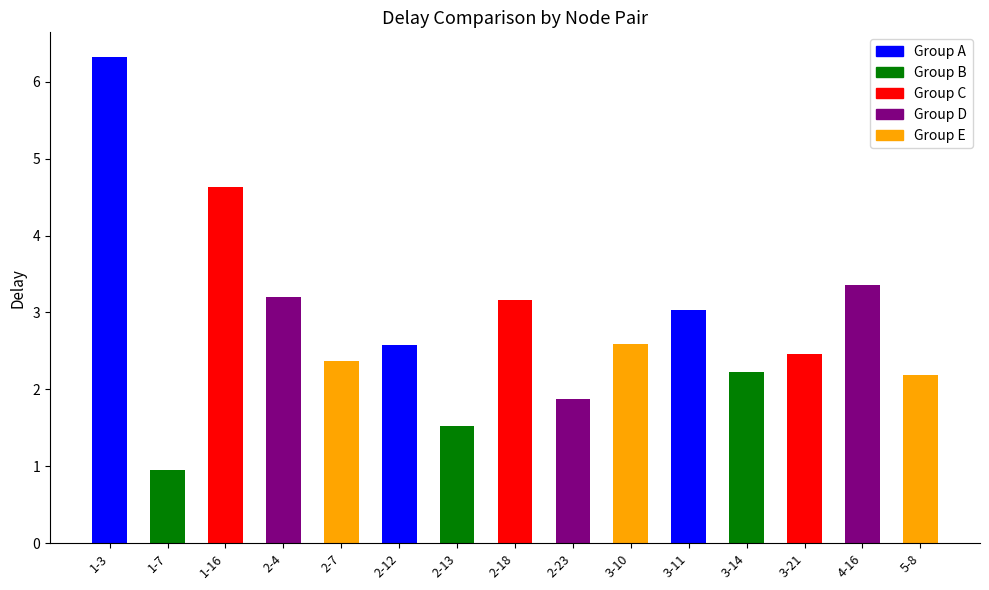

List the labels in order of value, largest first.

1-3, 1-16, 4-16, 2-4, 2-18, 3-11, 3-10, 2-12, 3-21, 2-7, 3-14, 5-8, 2-23, 2-13, 1-7